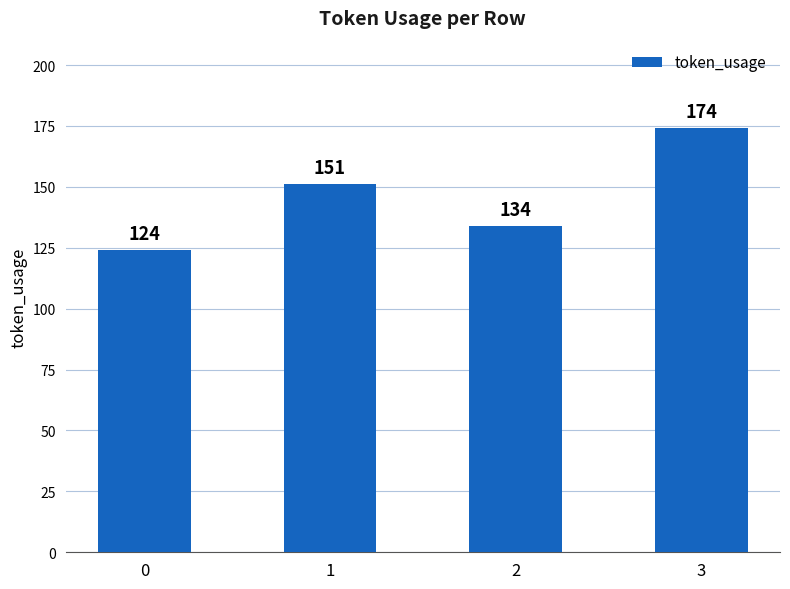

The value at 1 is 151. True or false?

True